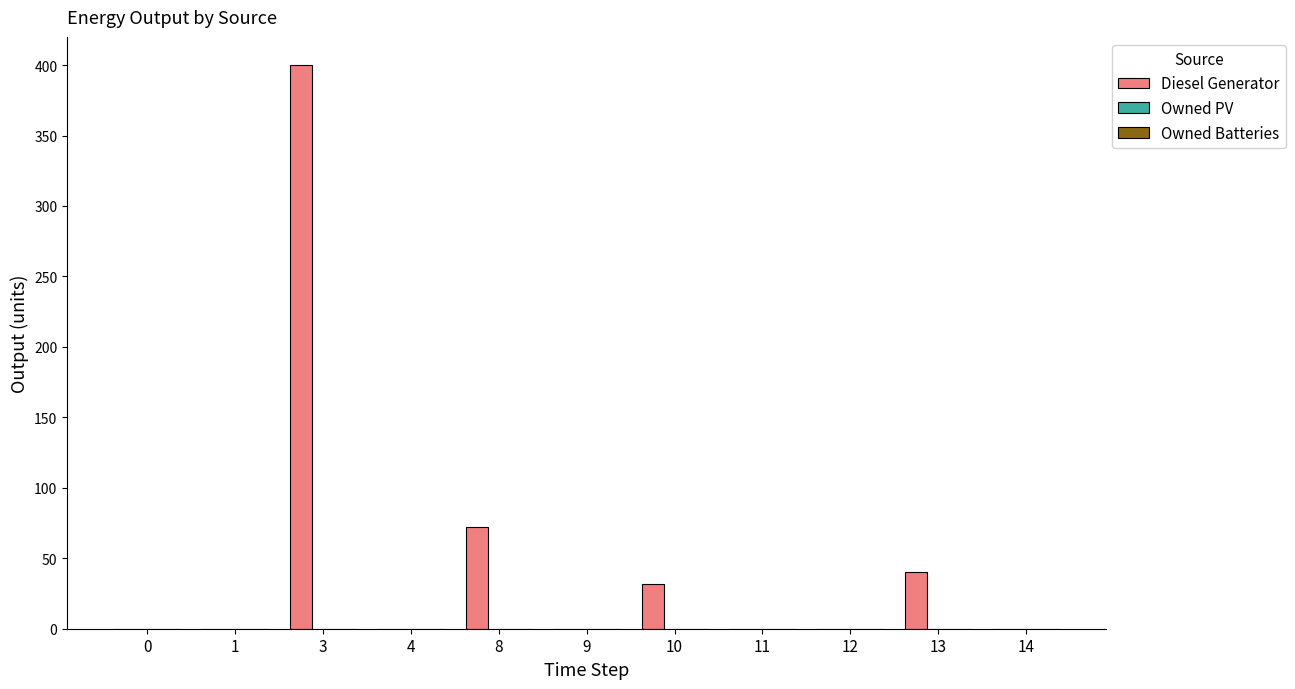

Is it true that the value at 8 is 27.6?

False